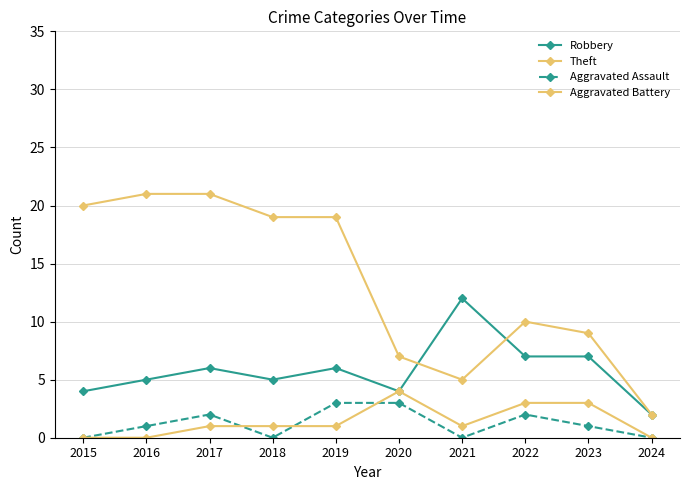

What is the minimum value for Theft?

2